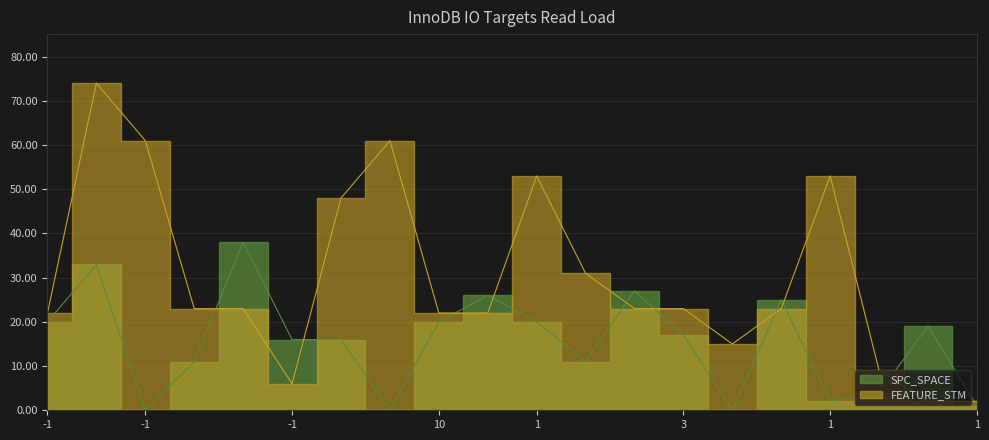

Reading left to right, extract all data points from this chart.

SPC_SPACE: 20	33	0	11	38	16	16	0	20	26	20	11	27	17	0	25	2	4	19	1
FEATURE_STM: 22	74	61	23	23	6	48	61	22	22	53	31	23	23	15	23	53	9	2	2